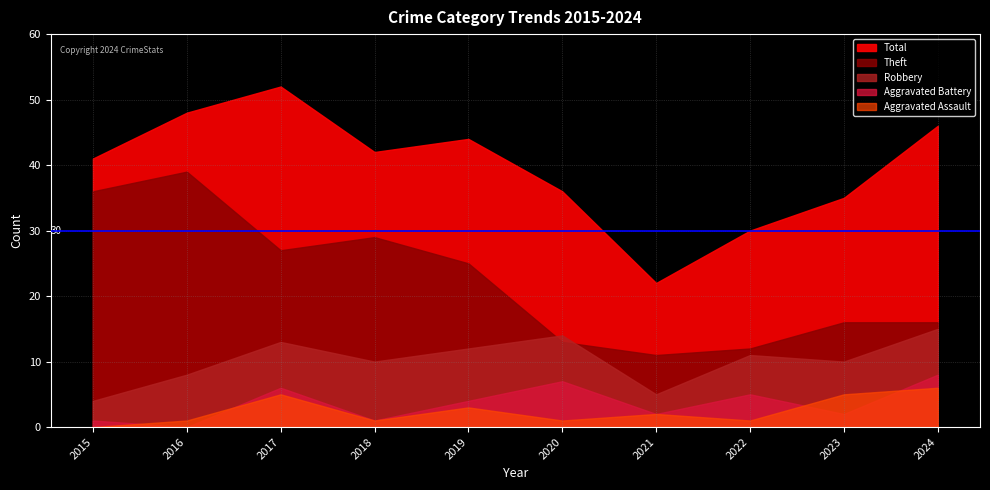

What is the maximum value for Total?

52